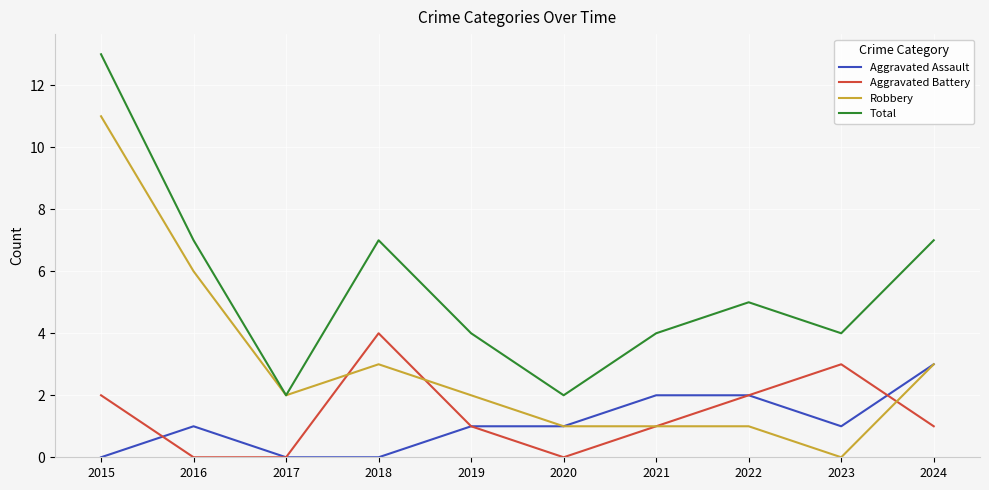

Reading right to left, transcribe all the data shown in this chart.

Aggravated Assault: 3	1	2	2	1	1	0	0	1	0
Aggravated Battery: 1	3	2	1	0	1	4	0	0	2
Robbery: 3	0	1	1	1	2	3	2	6	11
Total: 7	4	5	4	2	4	7	2	7	13